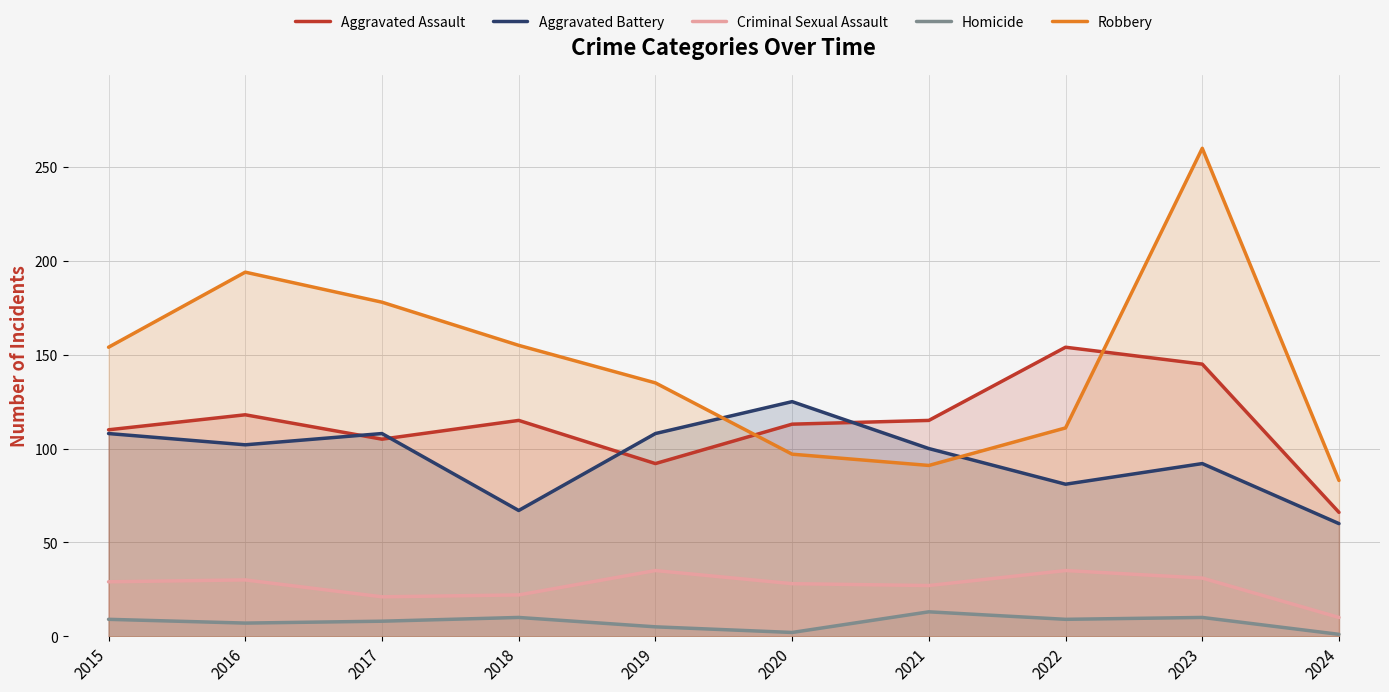

What are all the series names shown in the legend?

Aggravated Assault, Aggravated Battery, Criminal Sexual Assault, Homicide, Robbery